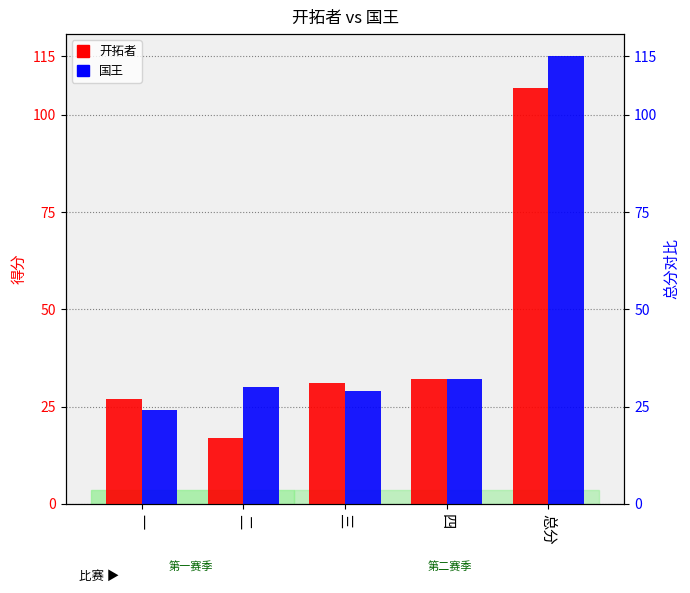

The value of 开拓者 at 总分 is 150. True or false?

False